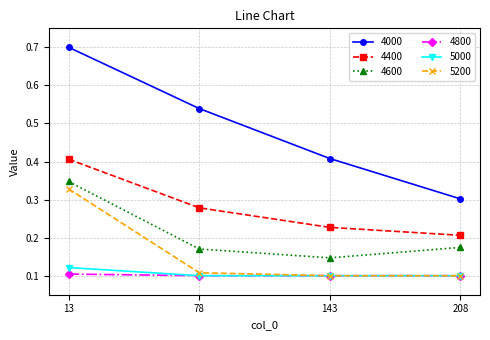

Which series changed the most between 13 and 78?

5200